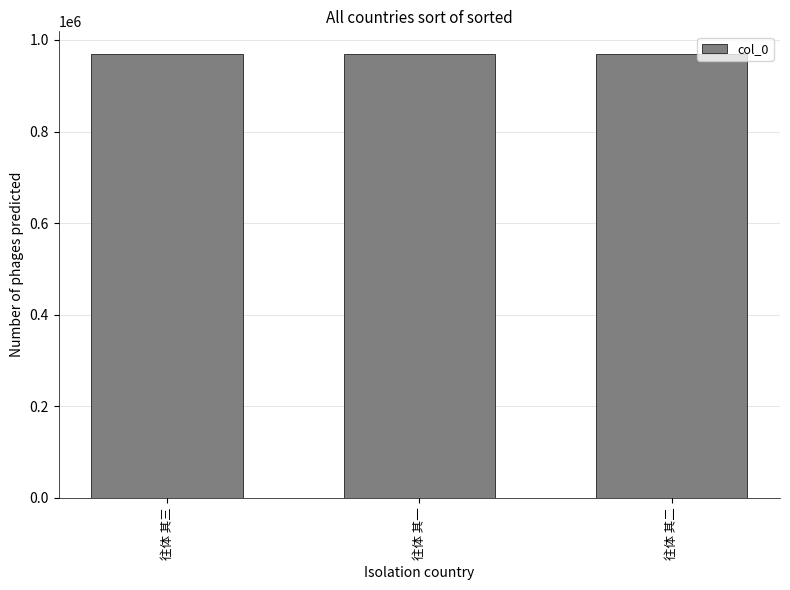

The chart shows a value of 970275 at 往体 其三. True or false?

True